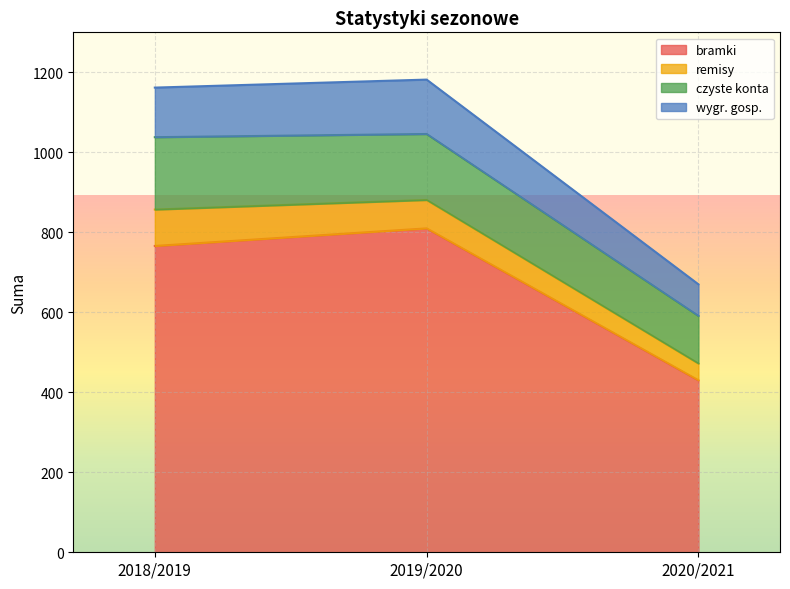

What position from the right is 2019/2020?

2